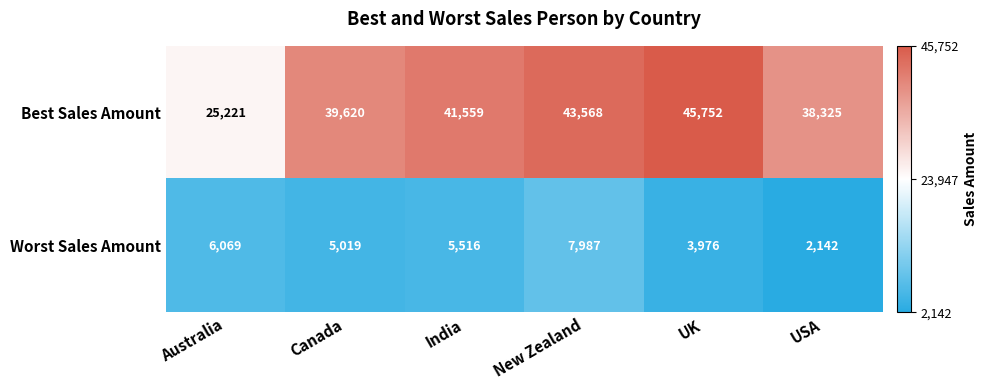

Rank the series by their maximum value, from highest to lowest.

Best Sales Amount, Worst Sales Amount